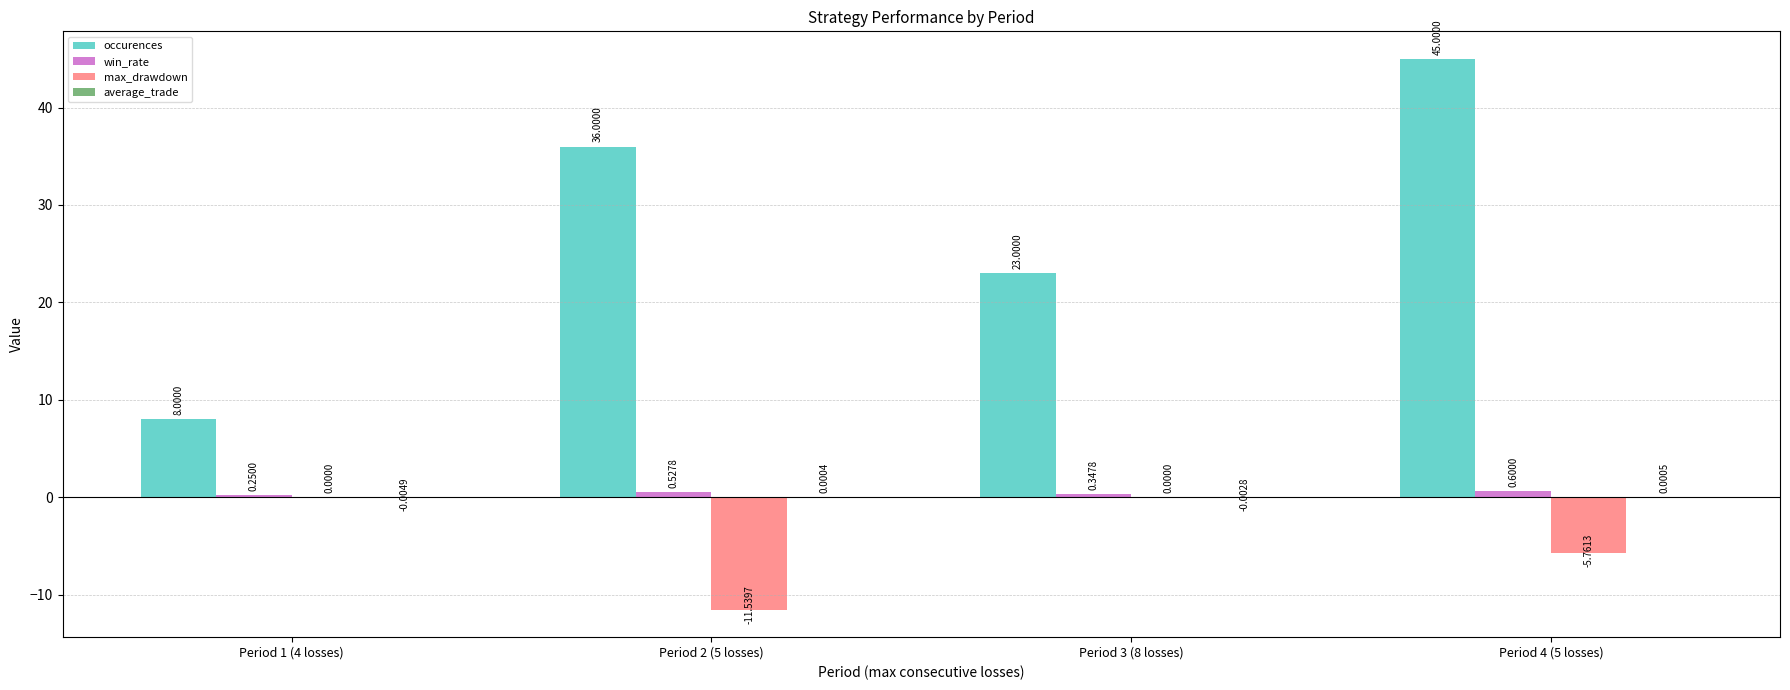

Count the number of categories in the chart.

4